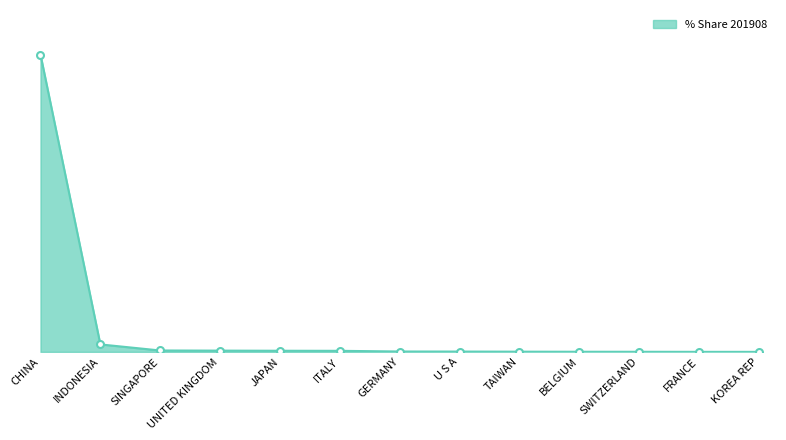

How many data points does each series have?

13